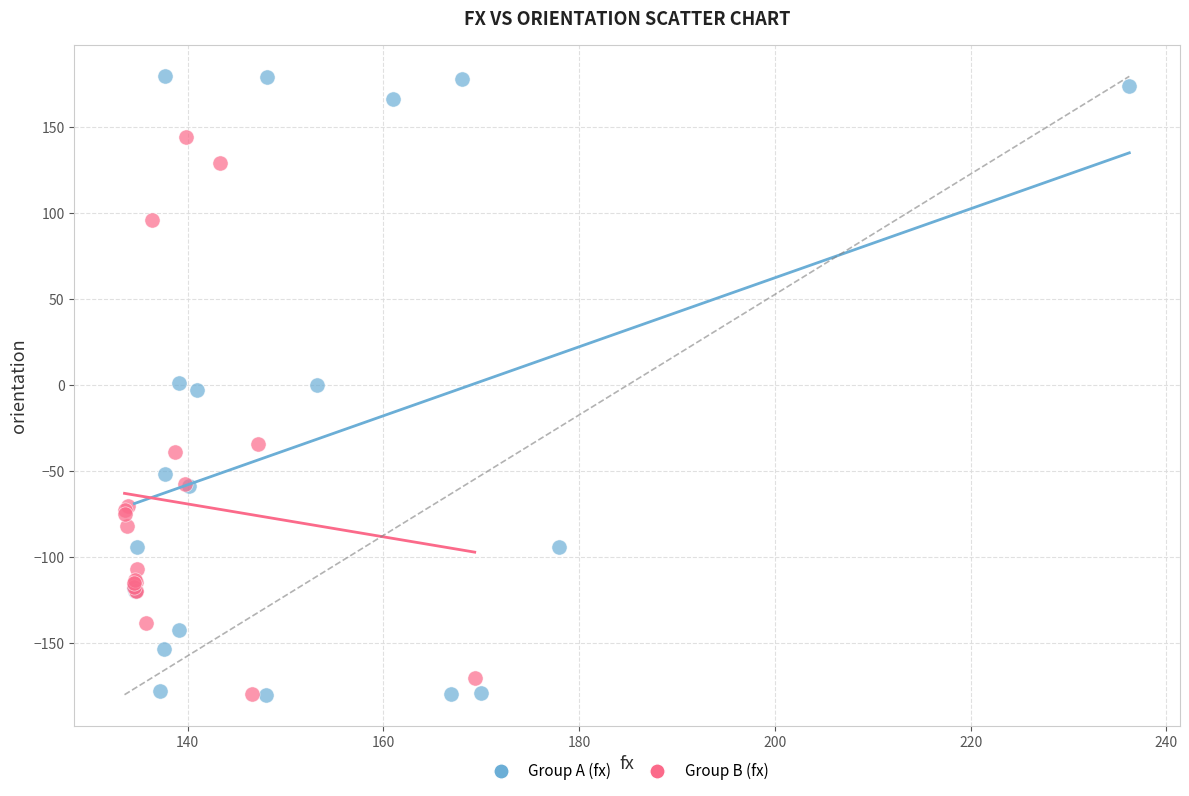

What are all the series names shown in the legend?

Group A (fx), Group B (fx)